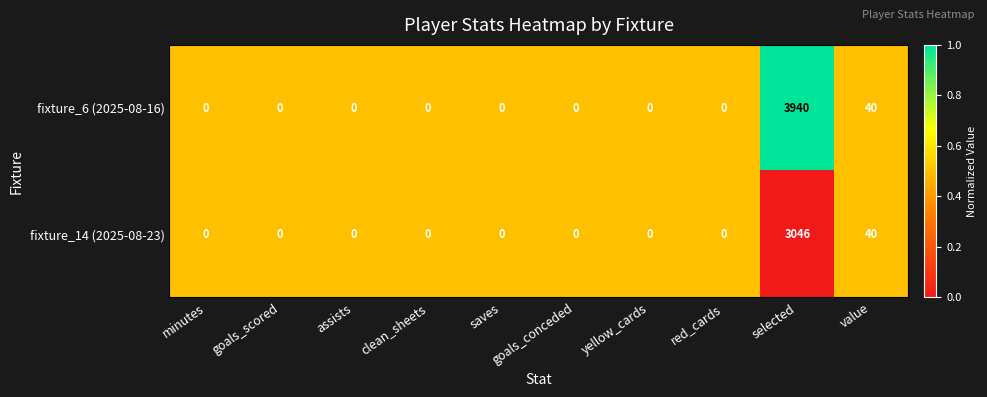

At which category is the sum across all series the highest?

selected